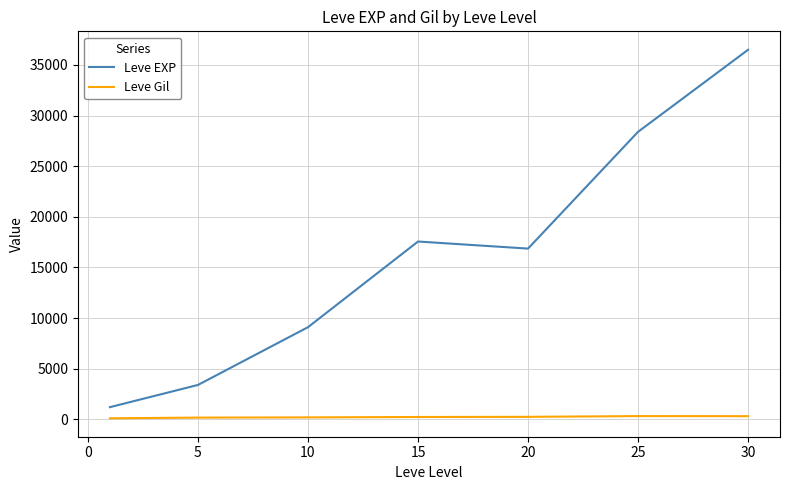

Which series has the widest spread of values?

Leve EXP